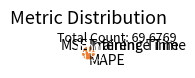

What is the majority slice?

MAPE